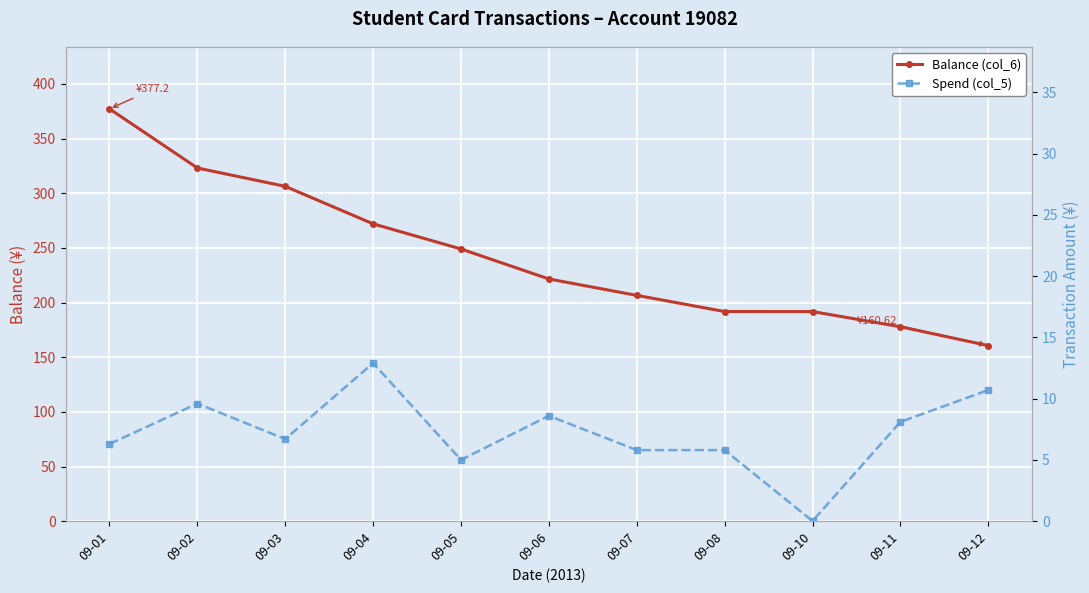

Reading left to right, transcribe all the data shown in this chart.

Balance (col_6): 09-01=377.2	09-02=323.1	09-03=306.3	09-04=272.0	09-05=249.0	09-06=221.6	09-07=206.6	09-08=191.8	09-10=191.8	09-11=177.8	09-12=160.6
Spend (col_5): 09-01=6.3	09-02=9.6	09-03=6.7	09-04=12.9	09-05=5.0	09-06=8.6	09-07=5.8	09-08=5.8	09-10=0.0	09-11=8.1	09-12=10.7